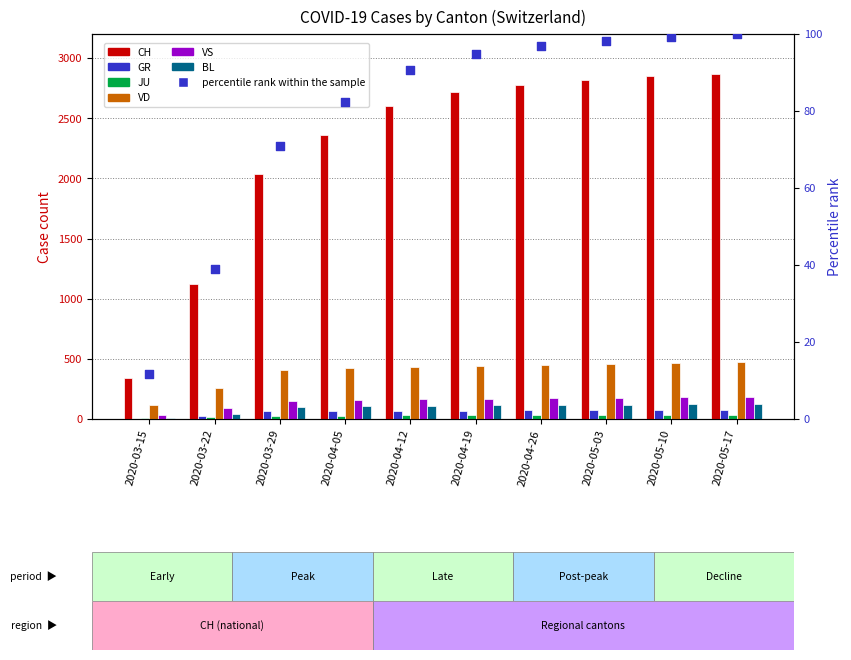

Which series contains the highest Y value?

CH